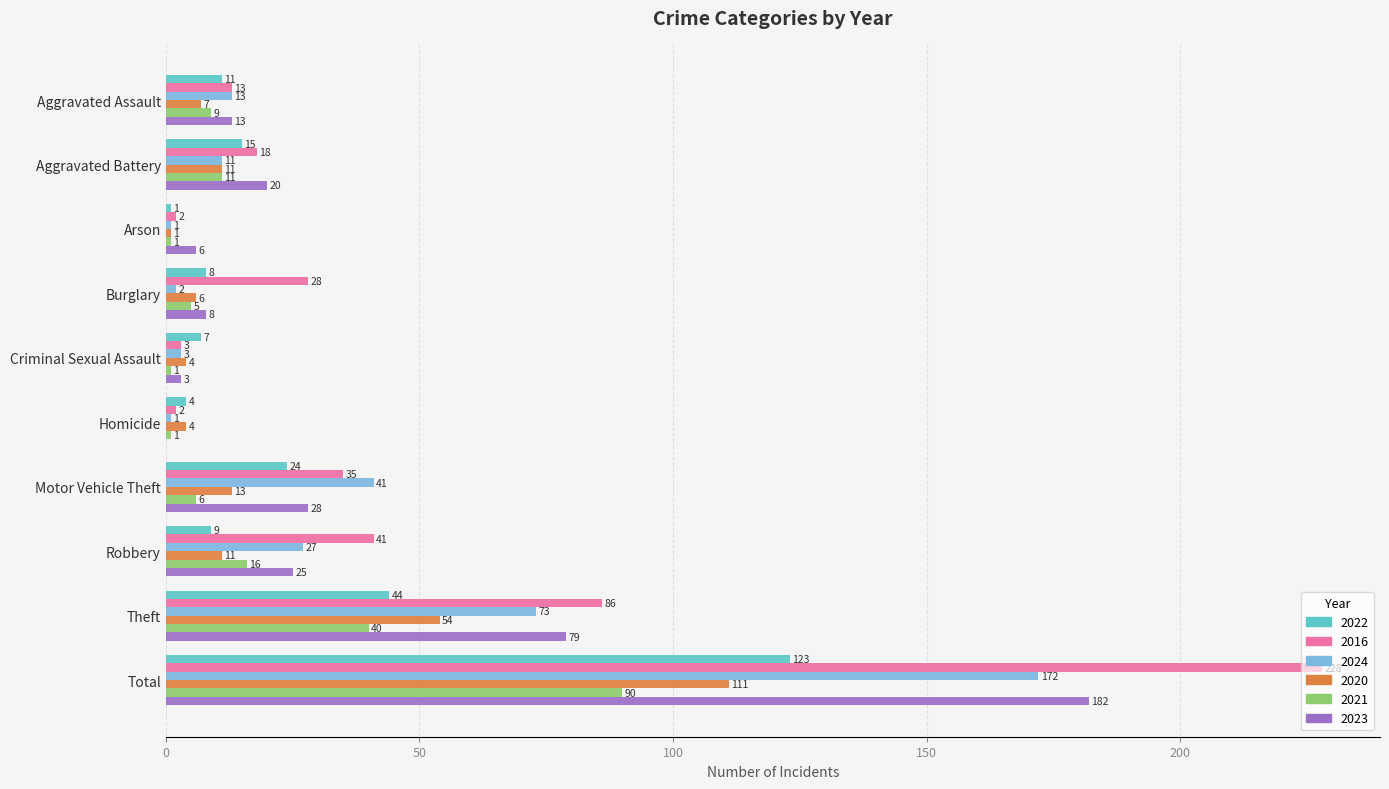

What is the highest value of the 2020 series?

111